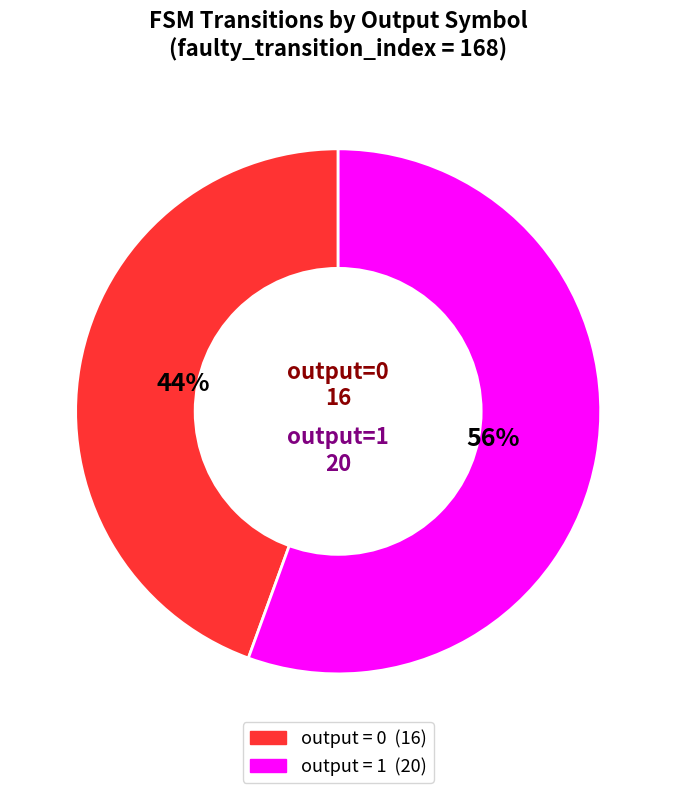

Is there any slice that represents more than half of the pie?

Yes